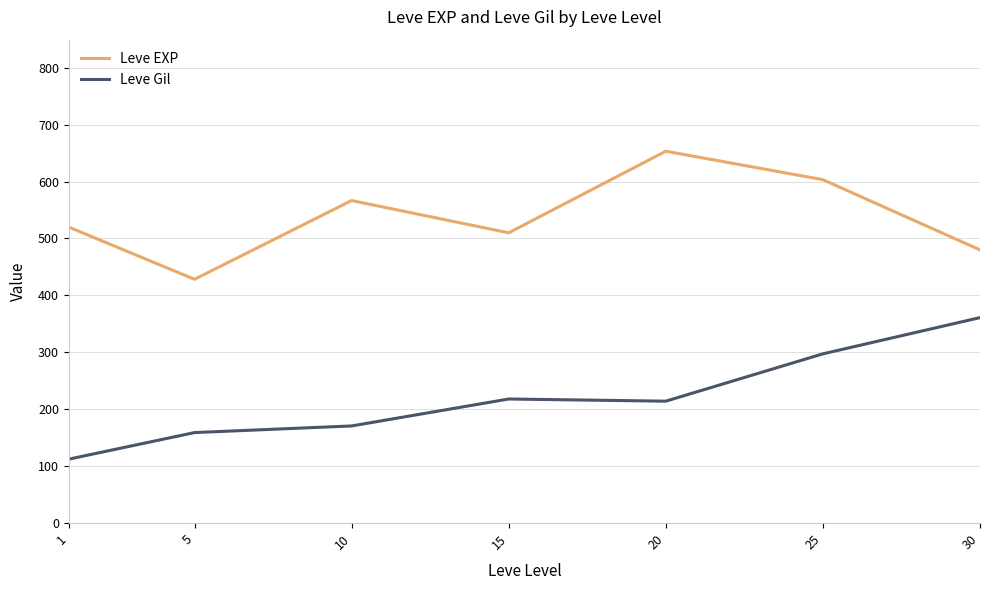

Is this an area chart (filled region under the line)?

No